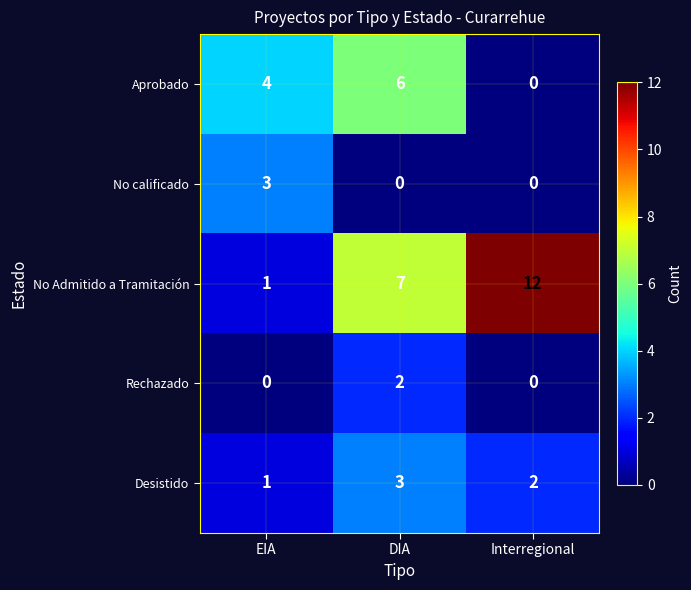

At which category is the sum across all series the highest?

DIA